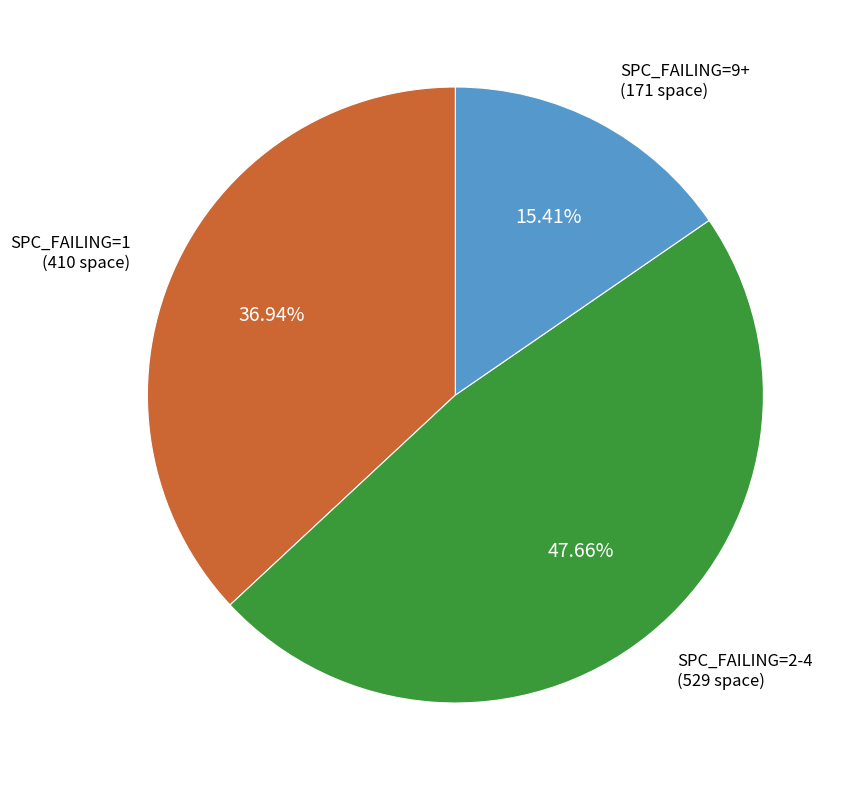

Count the number of slices in the pie.

3